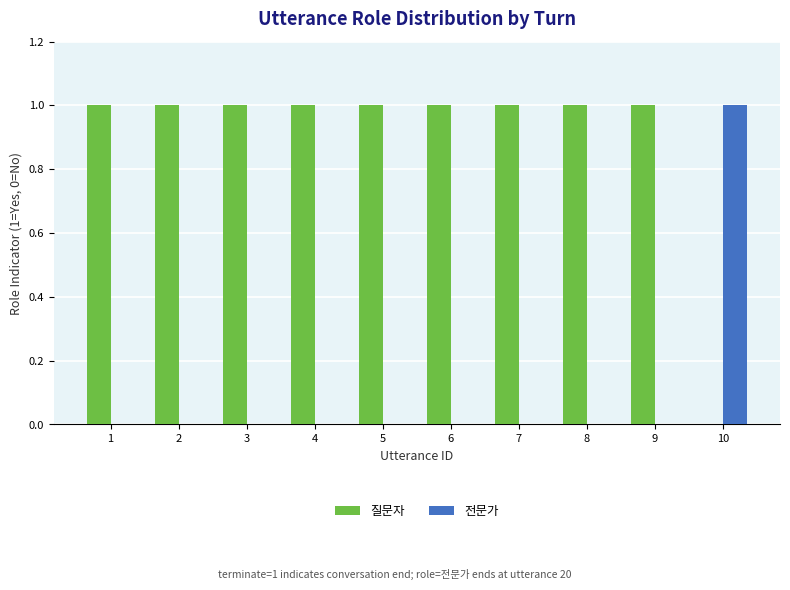

Is the value of 전문가 at 9 greater than the value of 질문자 at 6?

No